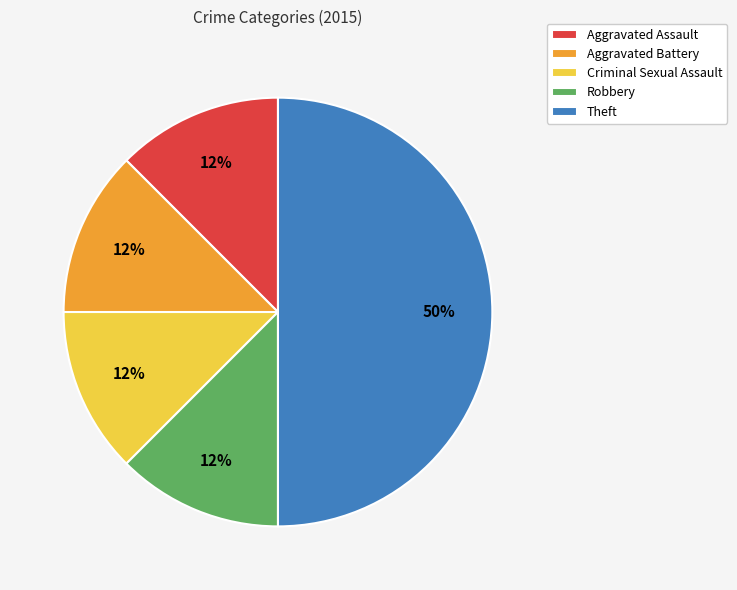

Between Theft and Aggravated Battery, which is larger?

Theft